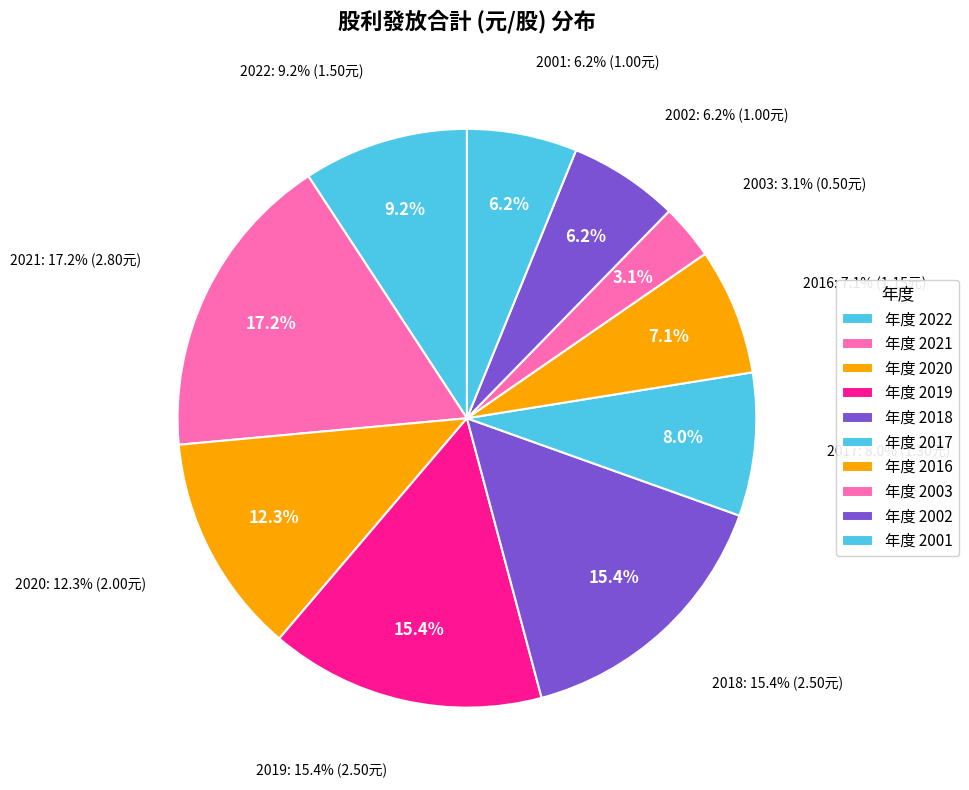

The 2001 slice represents 6% of the pie. True or false?

True